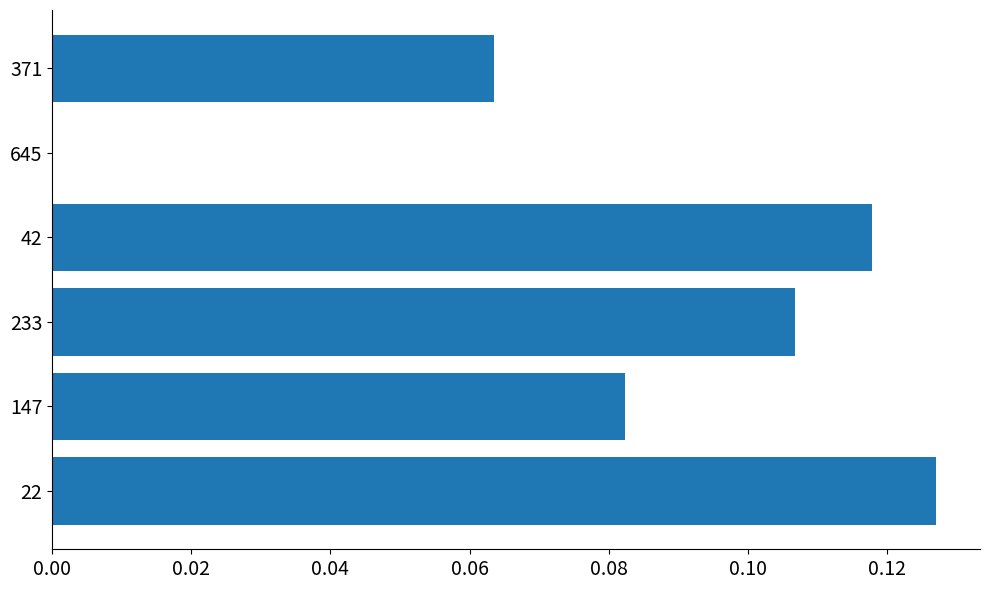

Between 42 and 147, which is larger?

42